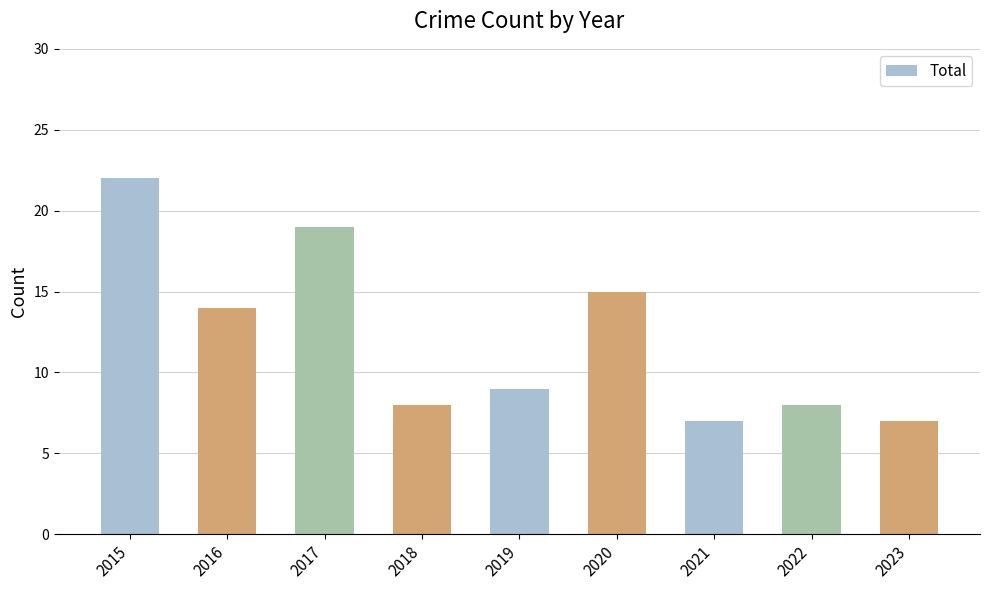

At which label does the data first exceed 9?

2015